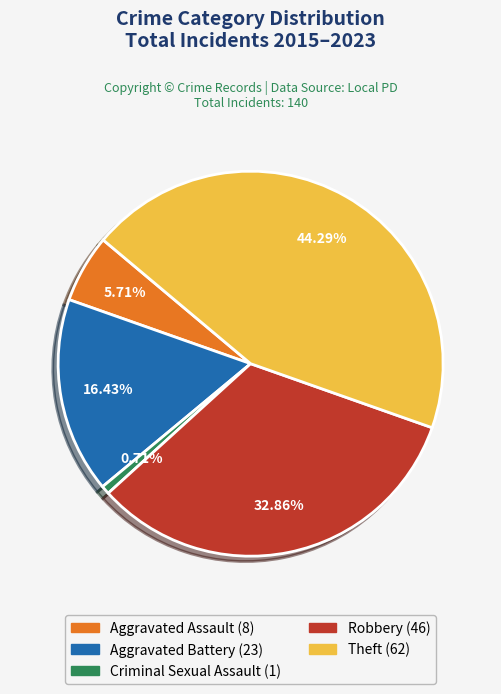

What percentage is NOT represented by Criminal Sexual Assault?

99.3%